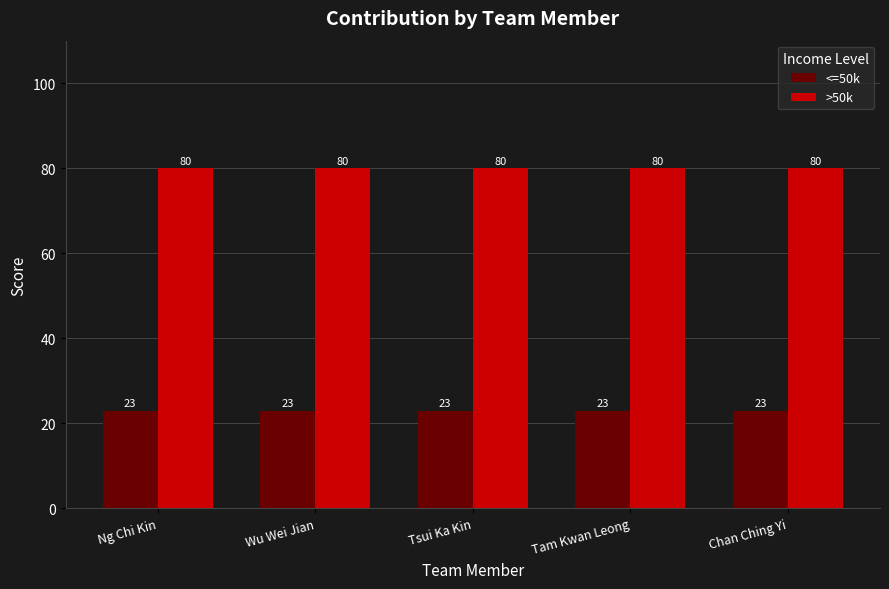

What is the difference between the highest and lowest values at Chan Ching Yi?

57